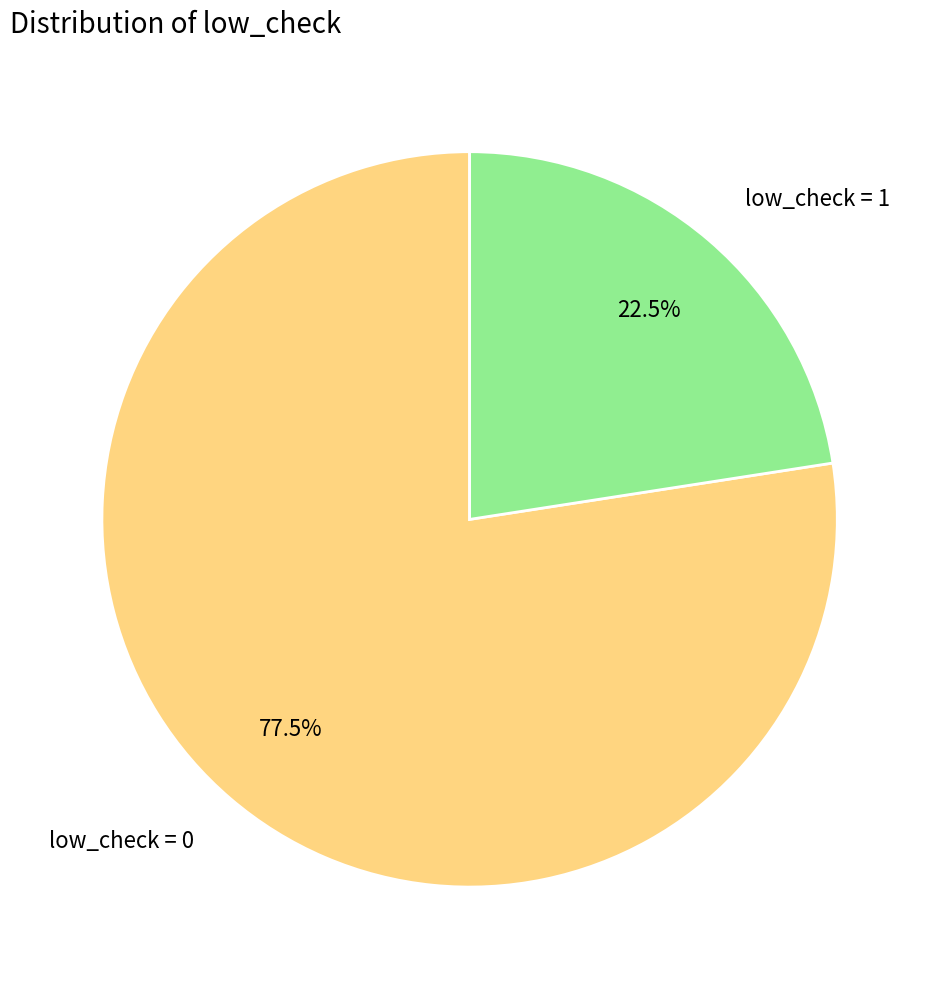

Approximately how many times larger is the value at low_check = 0 compared to low_check = 1?

3.4